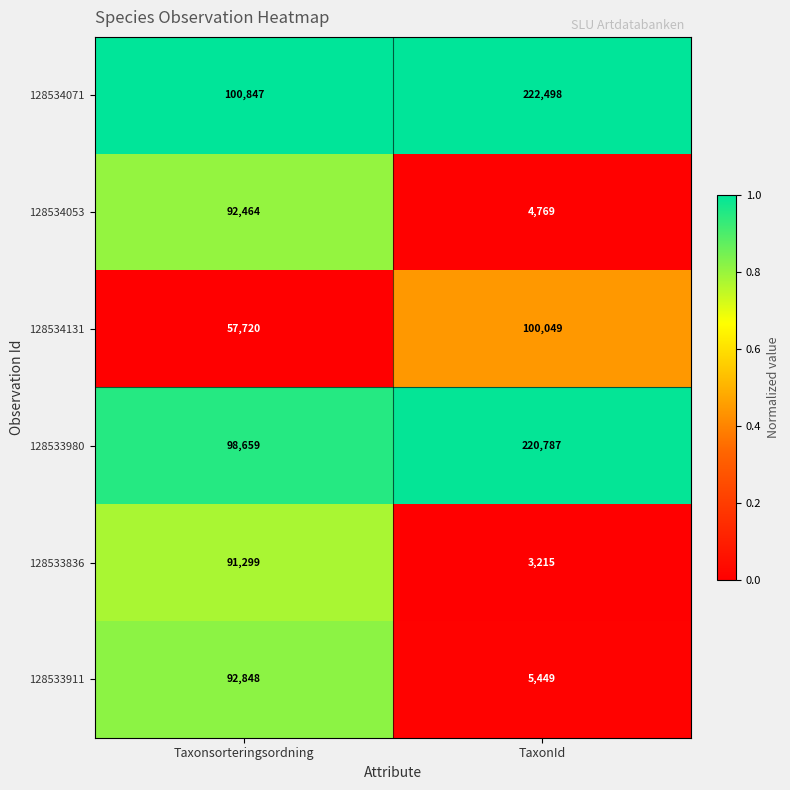

How many distinct data groups are displayed?

6